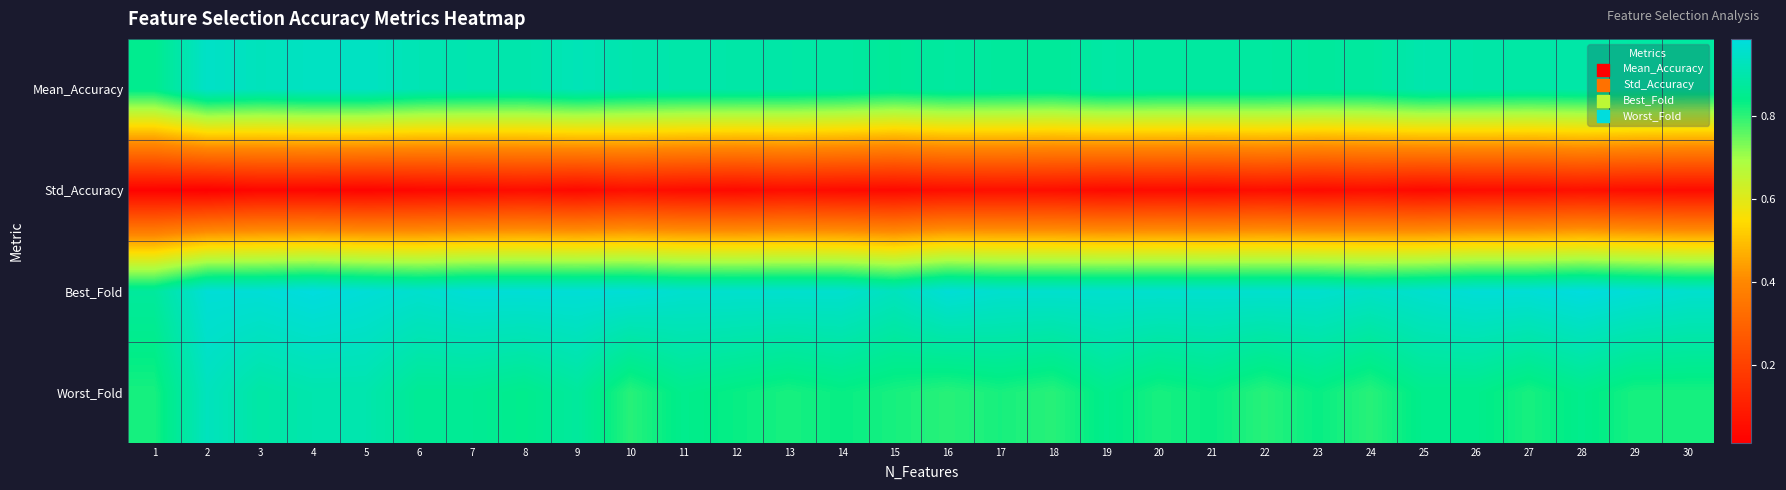

What is the maximum value shown in the chart?

1.0